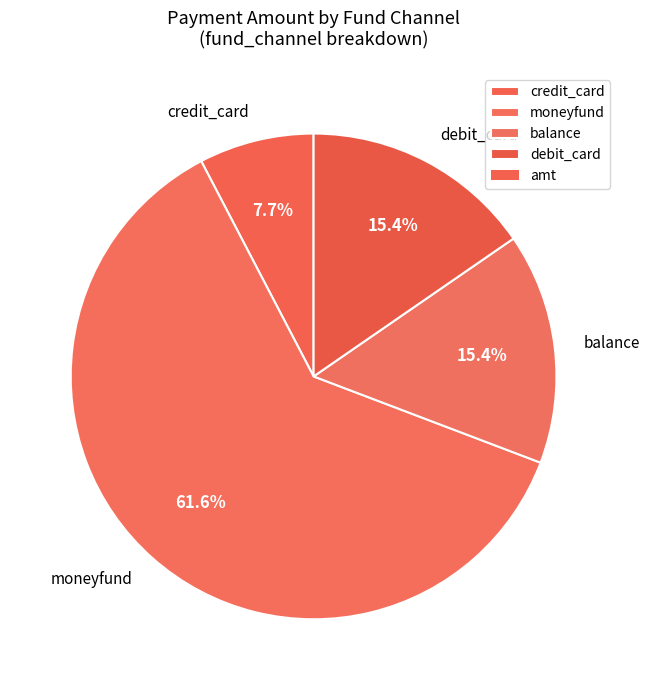

What percentage is the balance slice, to the nearest percent?

15%